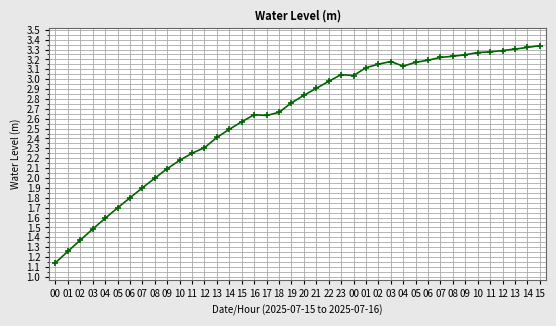

Where is the first local minimum?

17